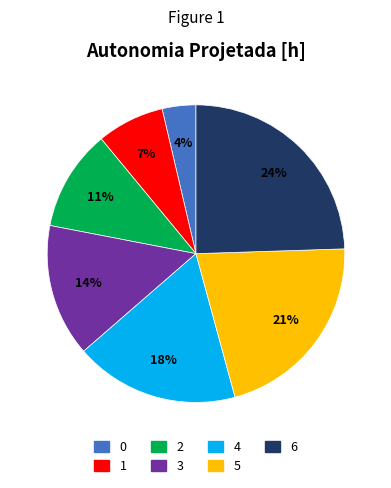

What is the largest slice in the pie chart?

6